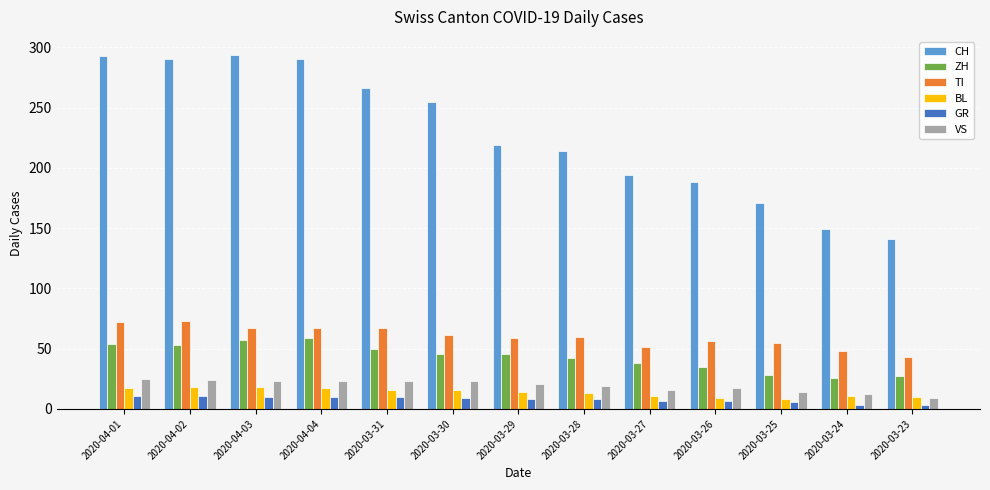

Which series has the largest total across all categories?

CH